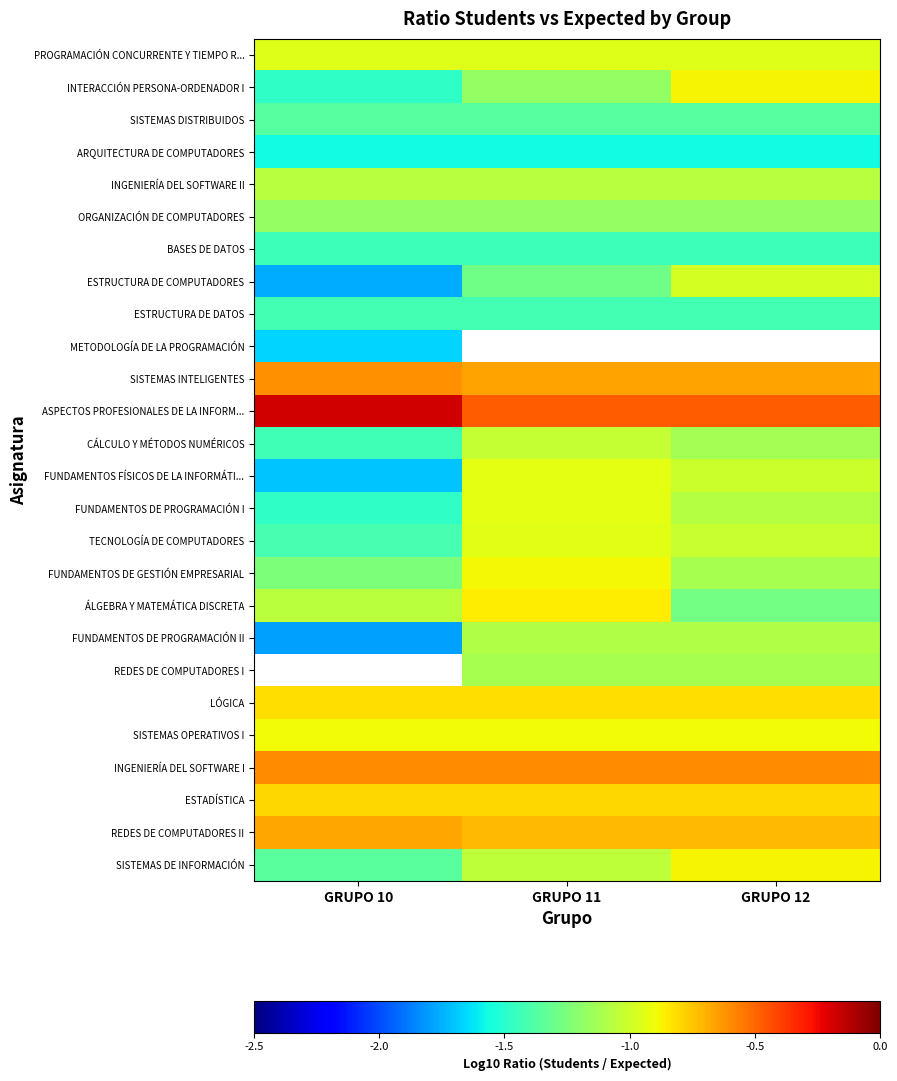

How many values in the SISTEMAS DE INFORMACIÓN series are below -1?

2